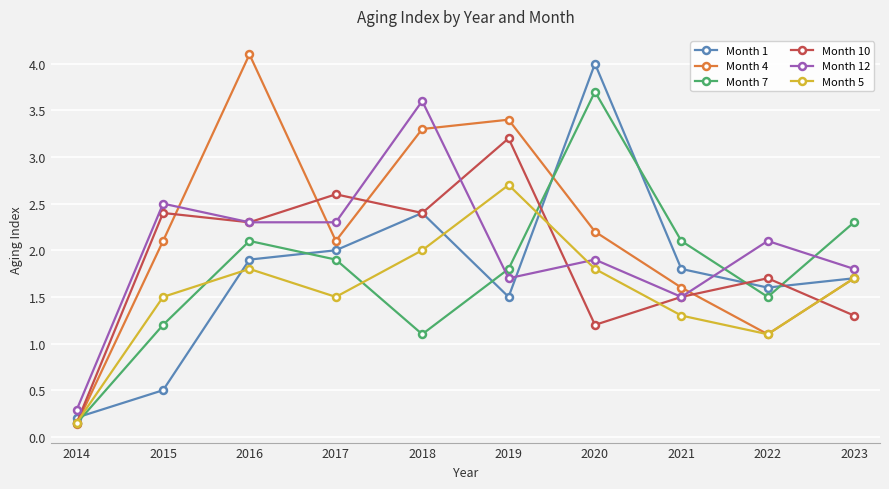

What is the difference between the maximum and minimum values in the Month 1 series?

3.8